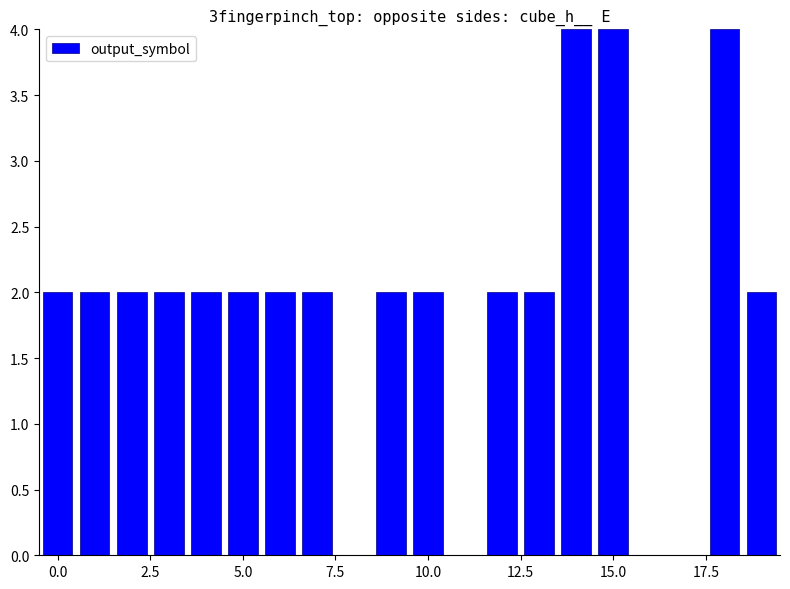

What is the sum of all values?

38